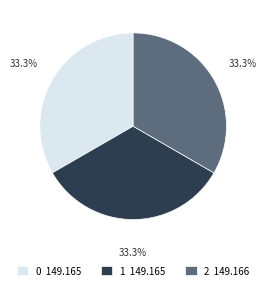

What percentage do 1 and 2 together represent?

66.7%